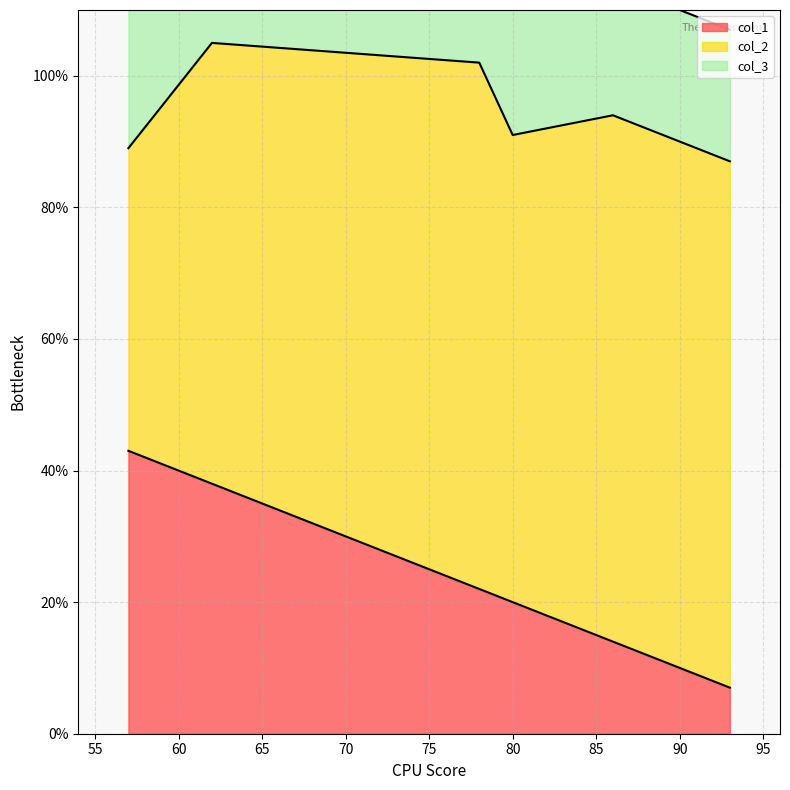

What is the highest value of the col_1 series?

43